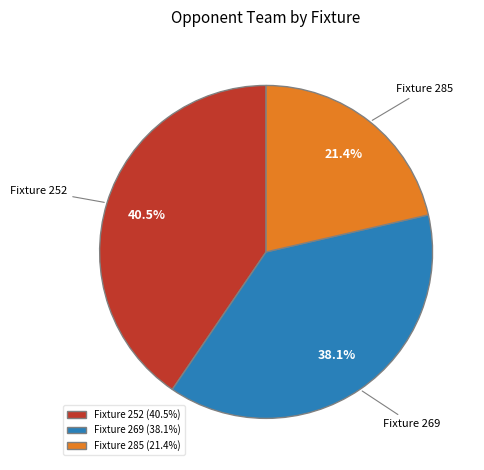

Rank the categories by value from lowest to highest.

Fixture 285, Fixture 269, Fixture 252